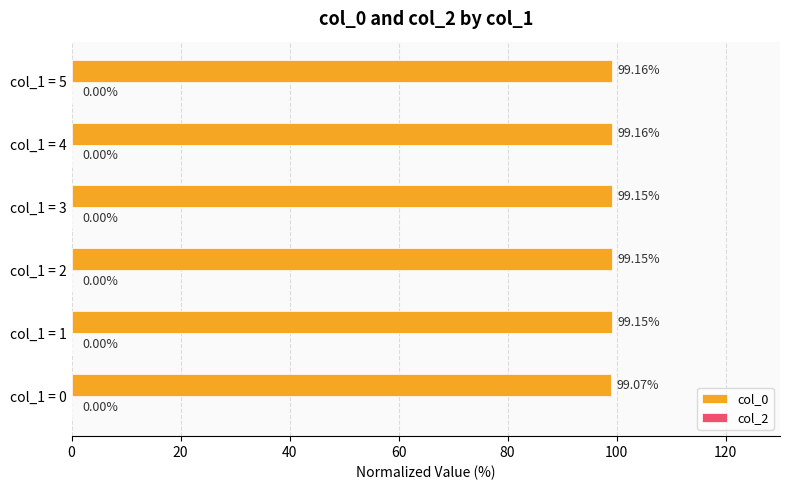

What is the sum of the values at col_1 = 1 and col_1 = 3?

198.3